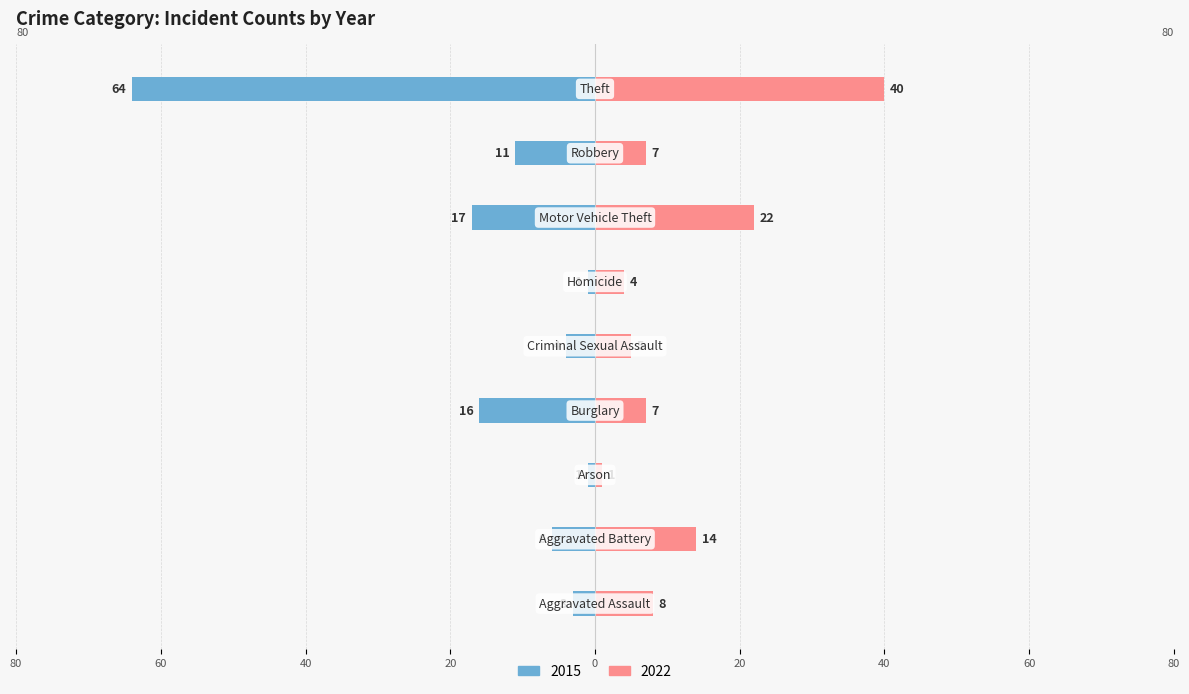

At how many categories does at least one series exceed -41?

9